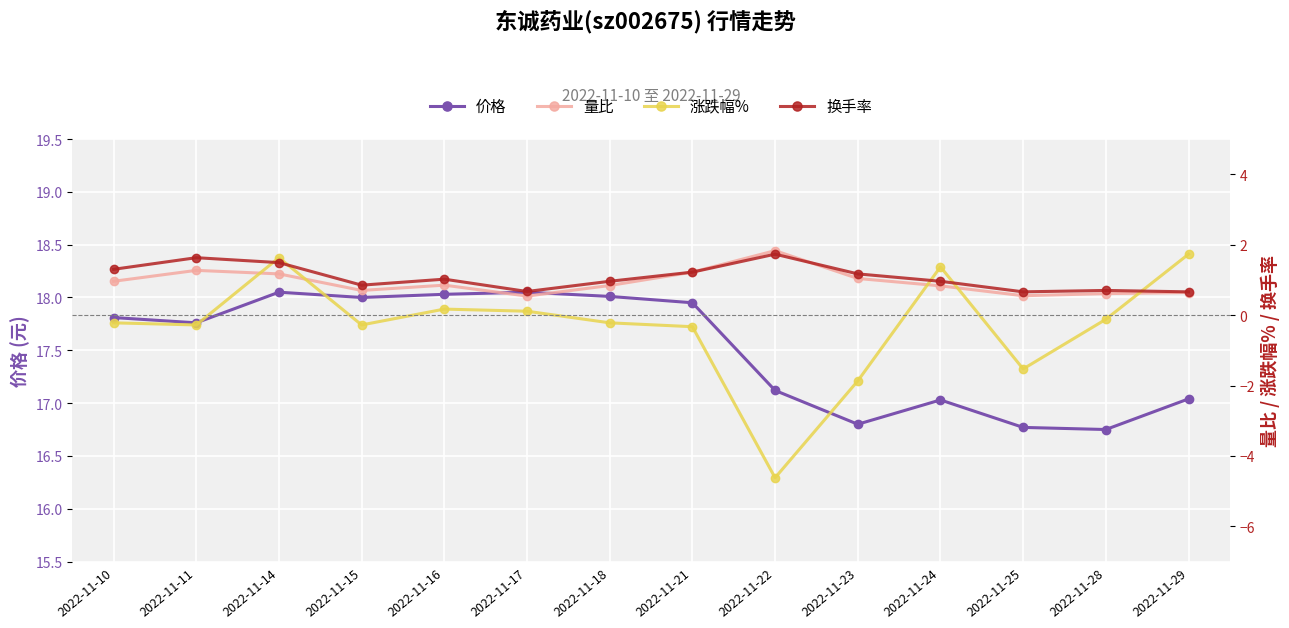

At which label is 换手率 closest to 1?

2022-11-16